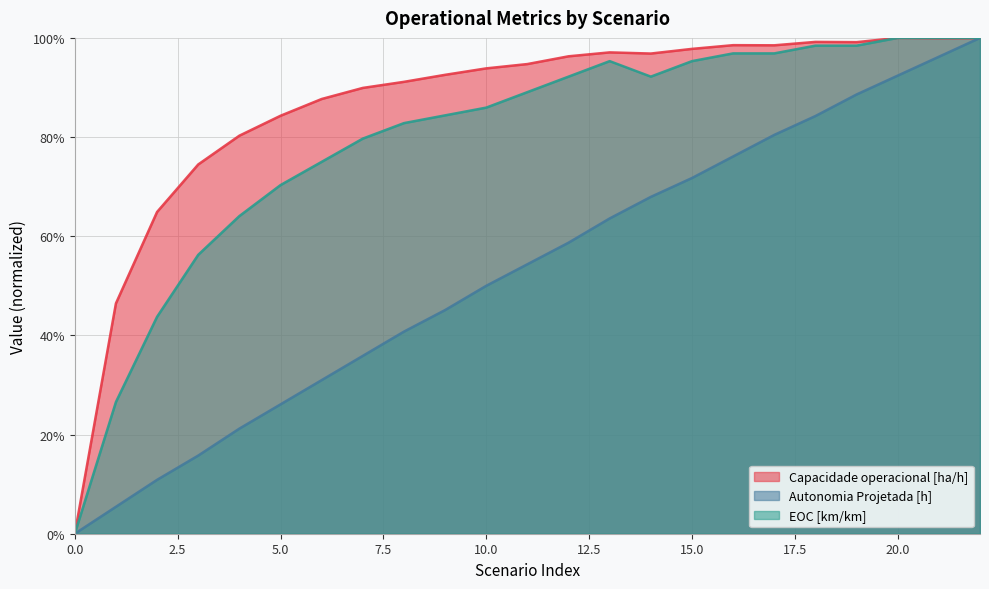

At which label is EOC [km/km] closest to 50?

2